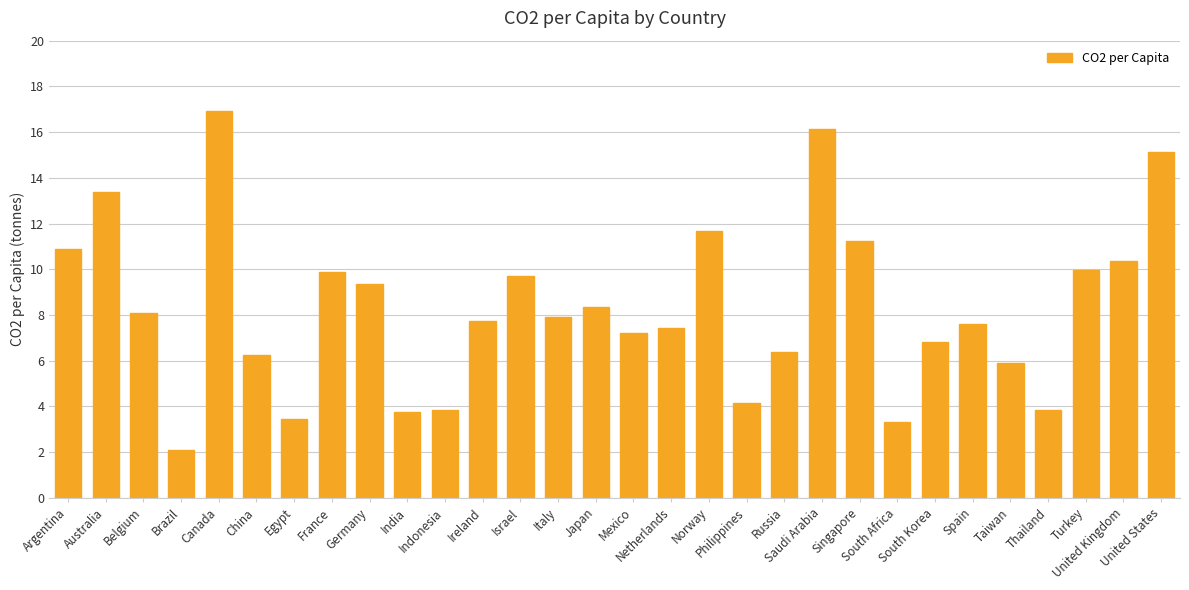

What is the value of the 15th bar from the left?

8.3